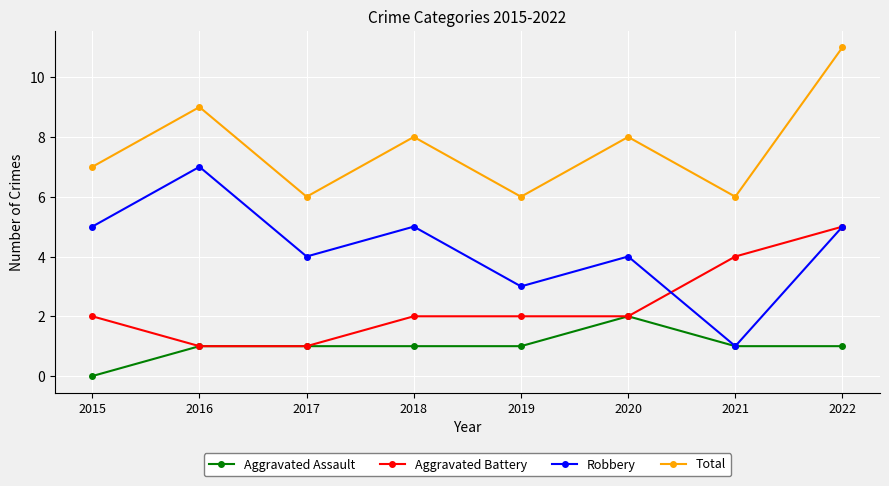

At how many categories does at least one series exceed 10?

1